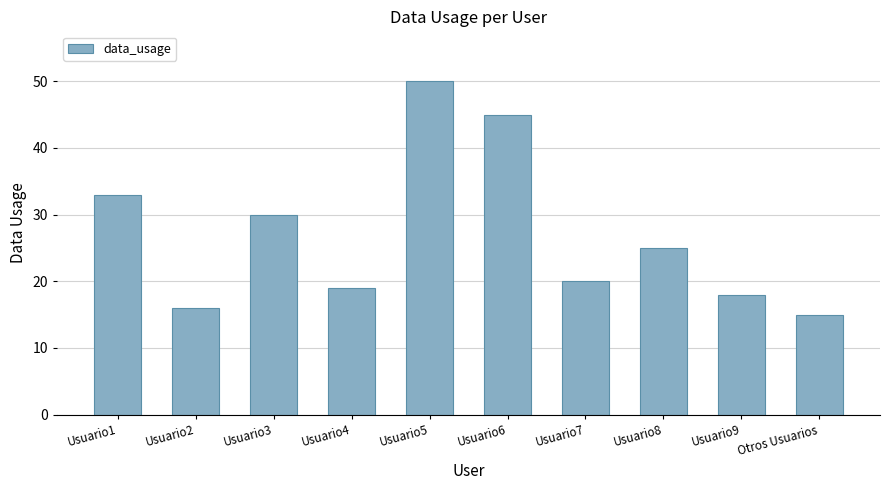

Reading left to right, extract all data points from this chart.

33	16	30	19	50	45	20	25	18	15